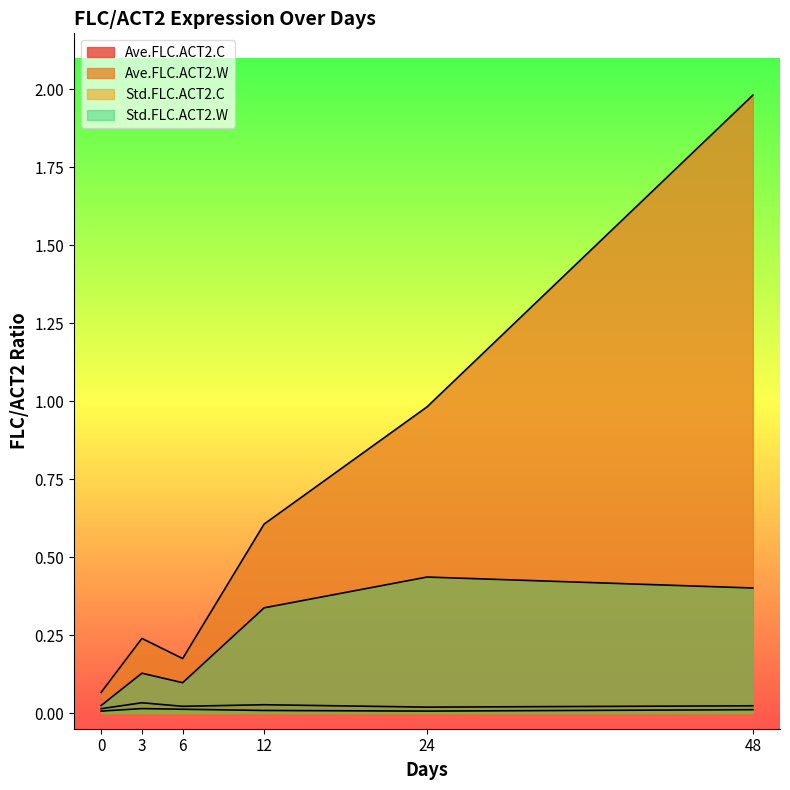

What is the approximate value of Std.FLC.ACT2.W at 6?

0.1